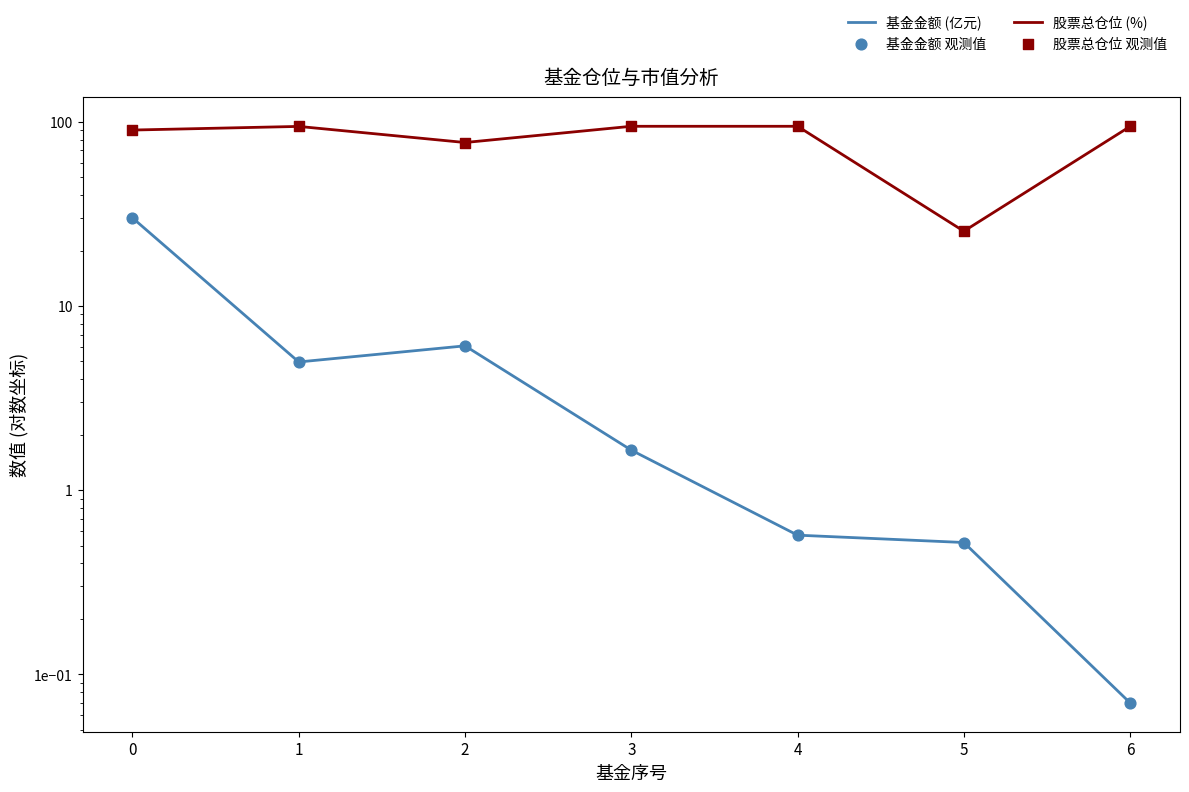

Which series has the largest total across all categories?

股票总仓位 (%)